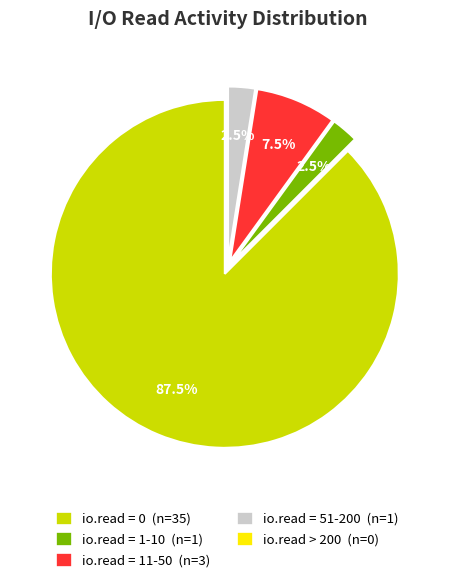

Which category accounts for the majority?

io.read = 0